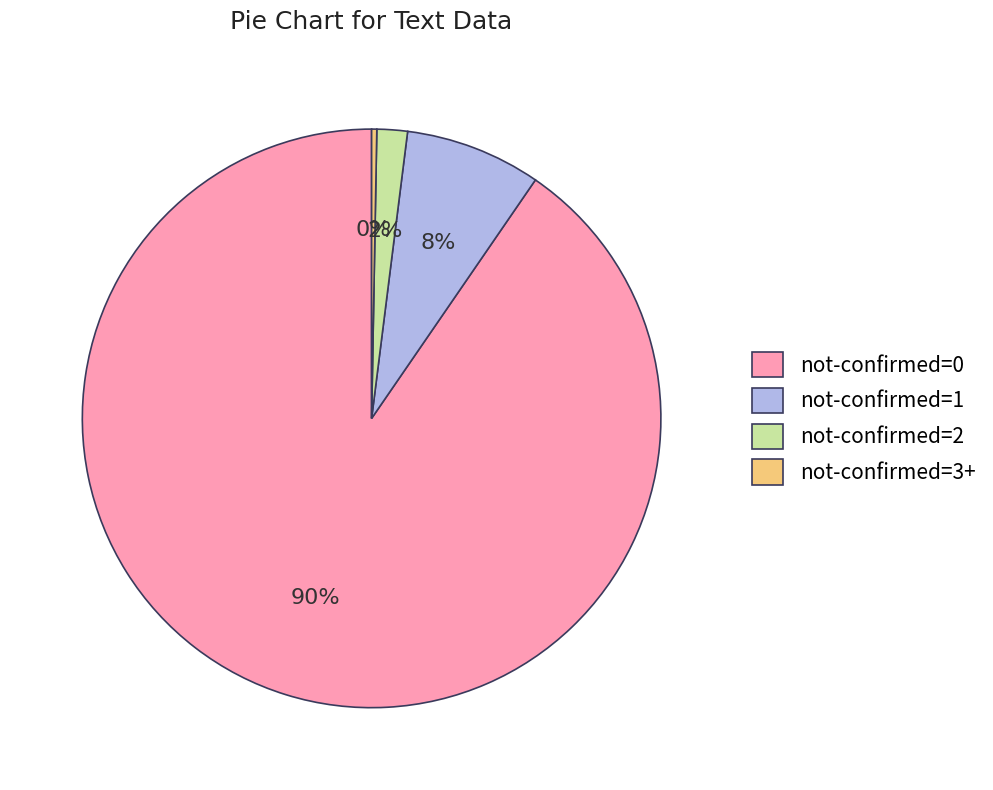

What is the smallest slice in the pie chart?

not-confirmed=3+